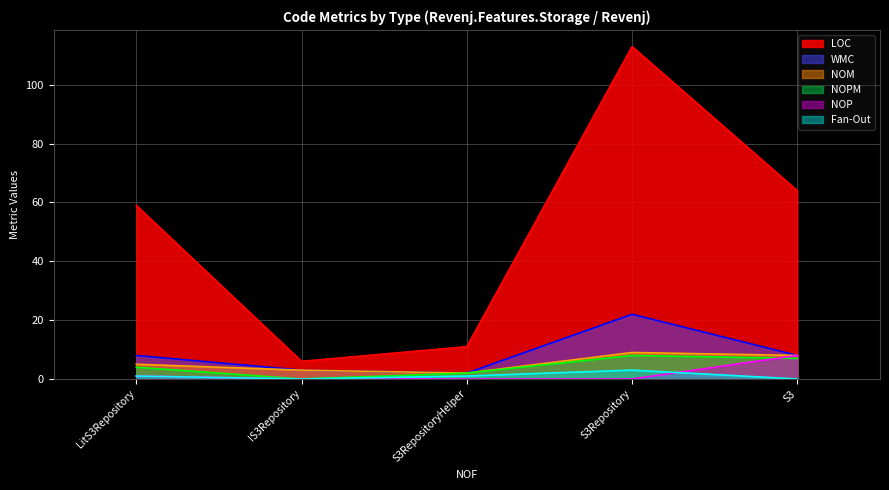

At which label is WMC closest to 12?

LitS3Repository